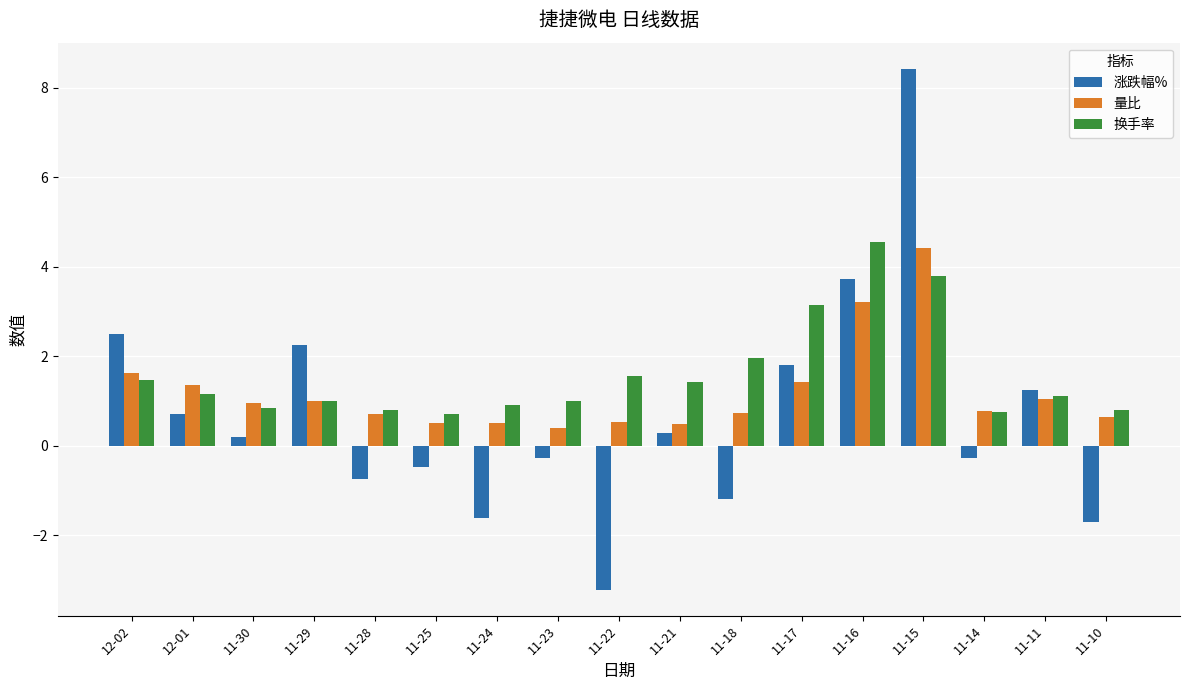

What is the spread (max minus min) of values at 11-10?

2.5